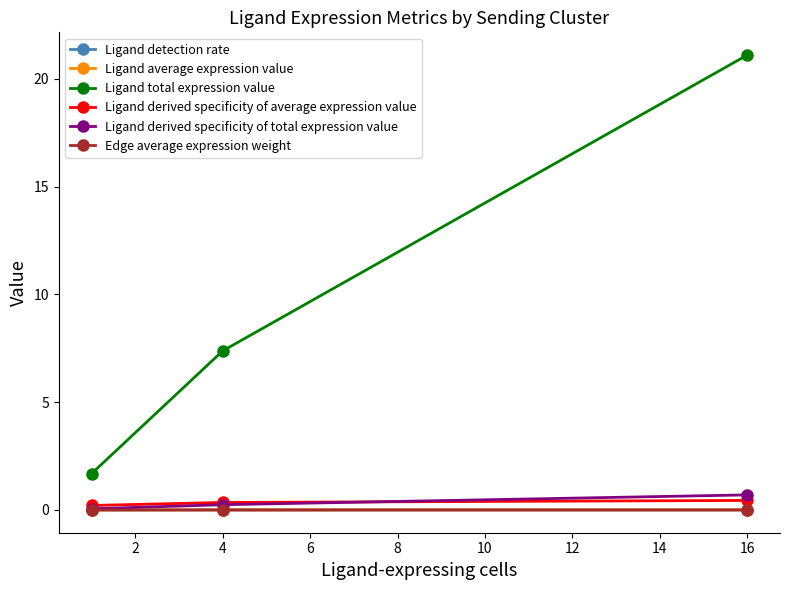

What is the average value of the Ligand derived specificity of total expression value series?

0.3